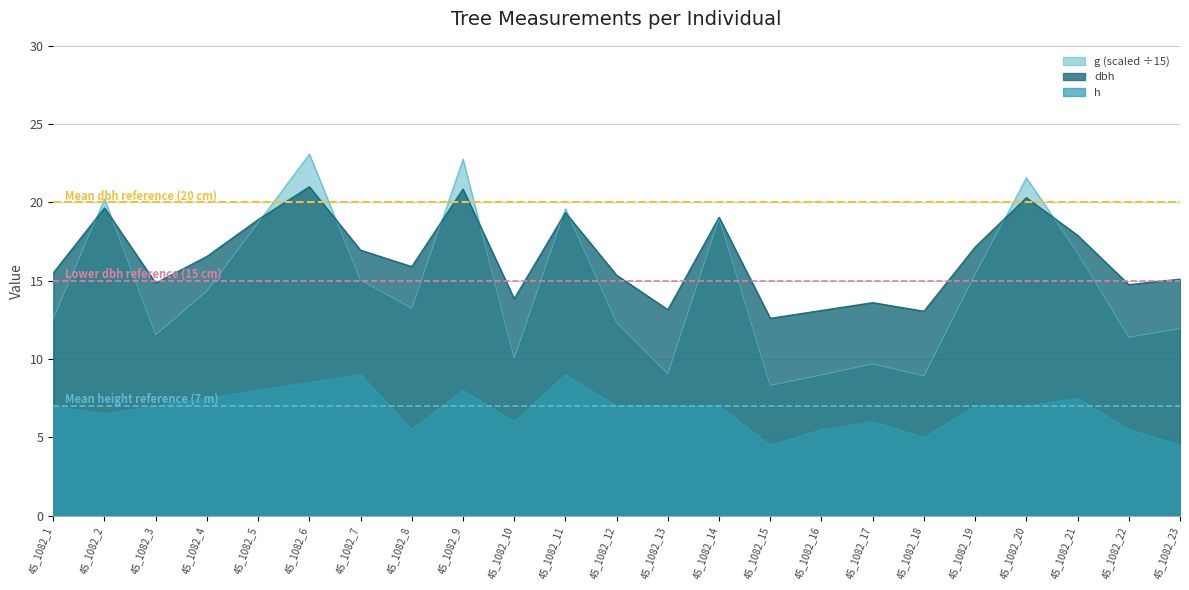

What is the sum of the h values at 45_1082_6 and 45_1082_9?

16.5